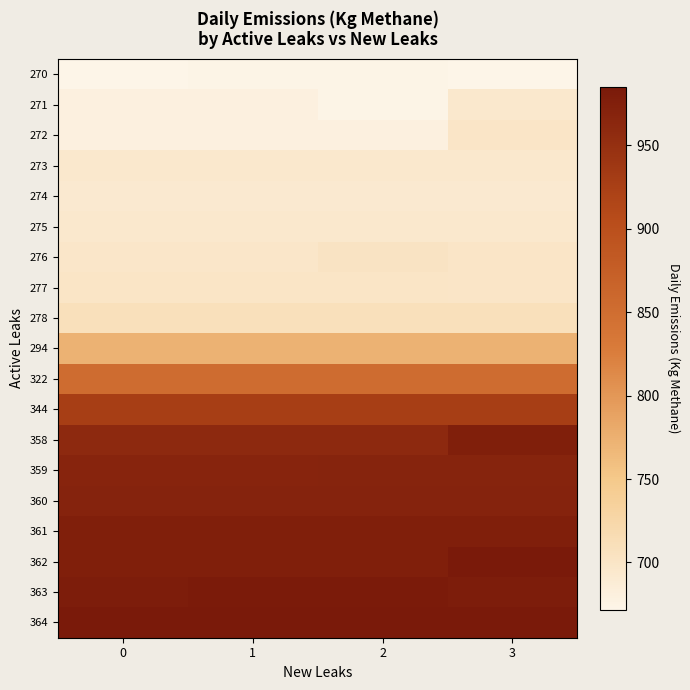

What is the minimum value shown in the chart?

671.7